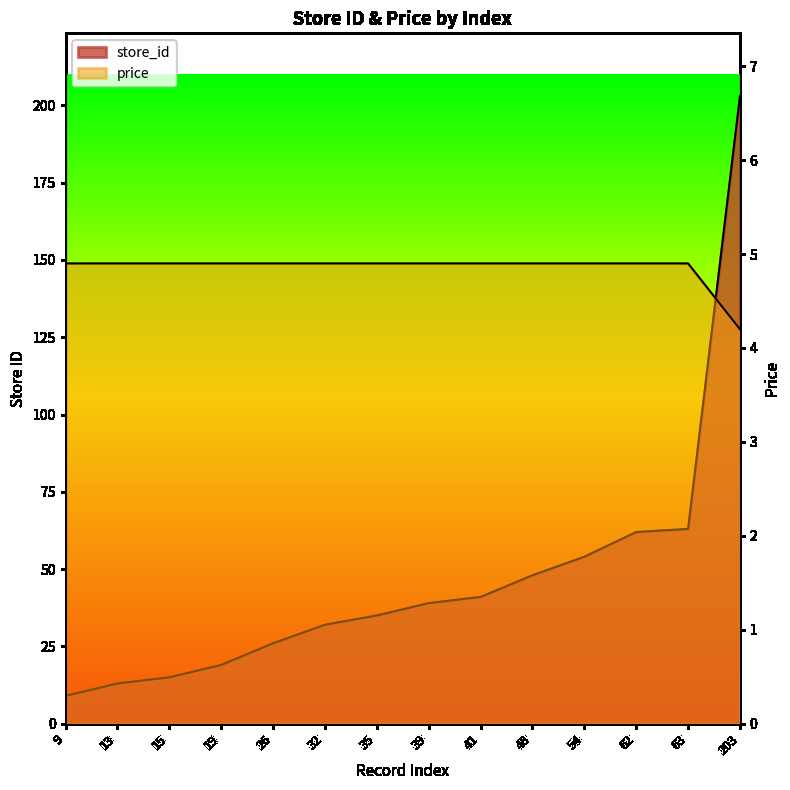

Which series changed the most between 19 and 63?

store_id